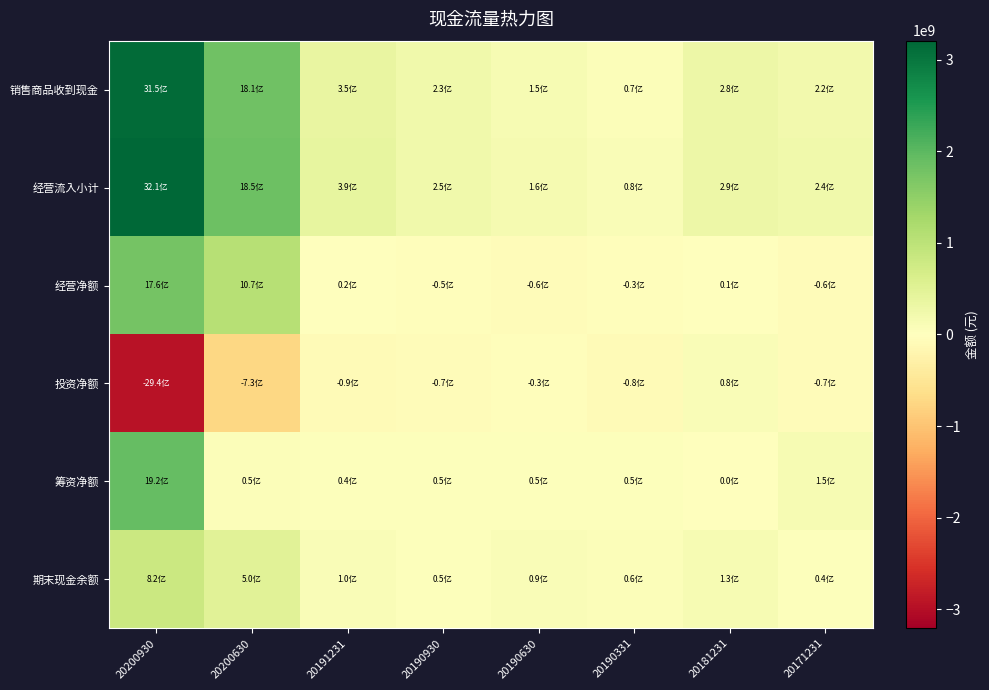

At which category is the sum across all series the highest?

20200930